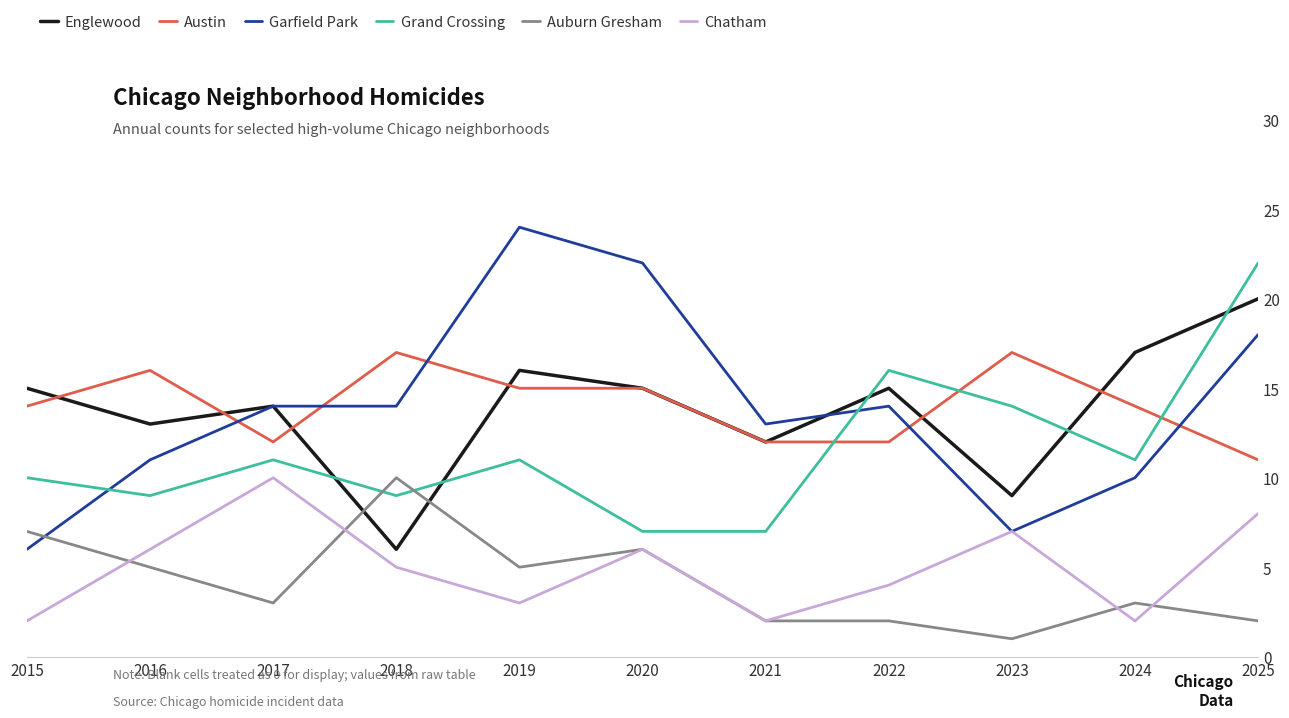

What is the value of the Auburn Gresham point at the 1st from the left?

7